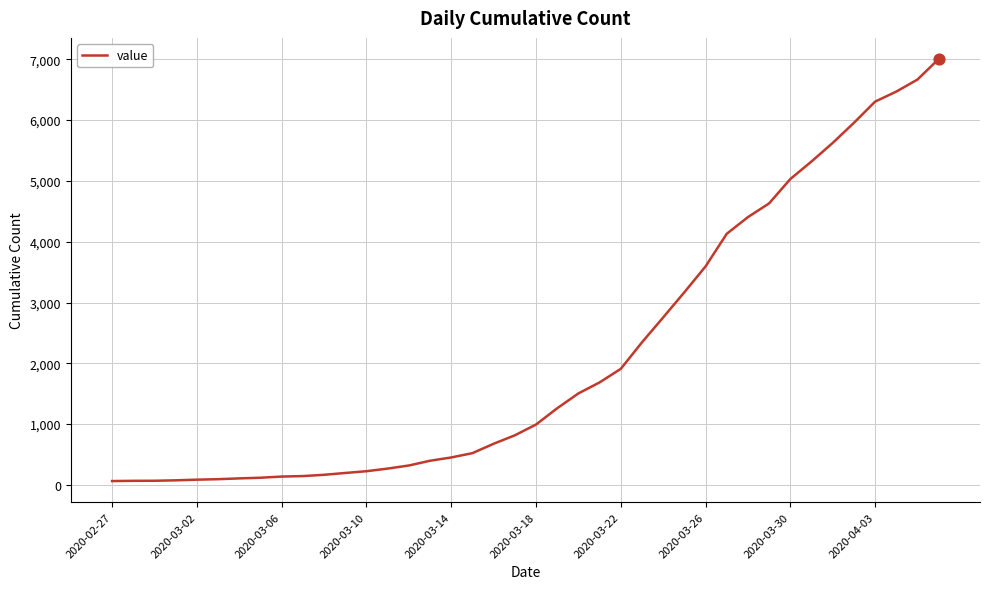

What is the difference between the maximum and minimum values?

6940